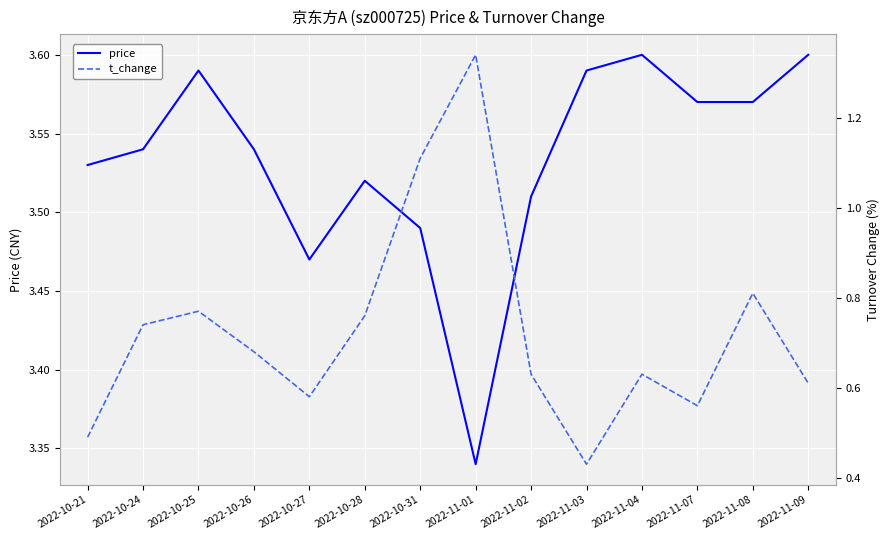

True or false: price and t_change cross at least once.

False